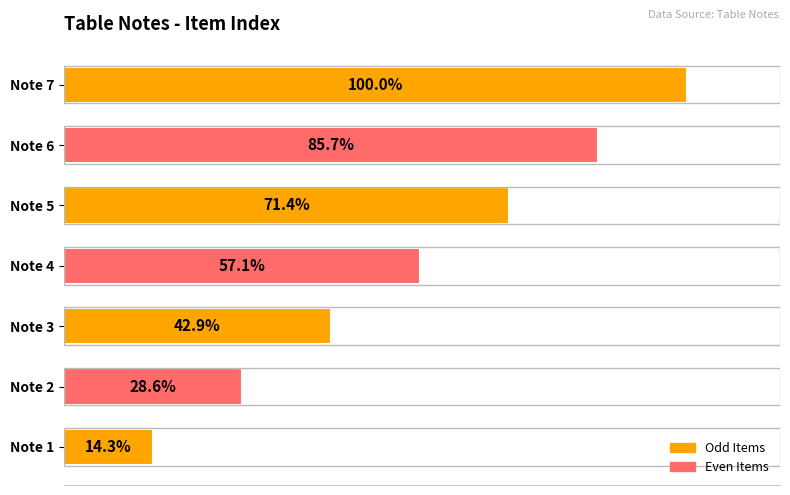

Where is the data nearest to the value 57?

Note 4